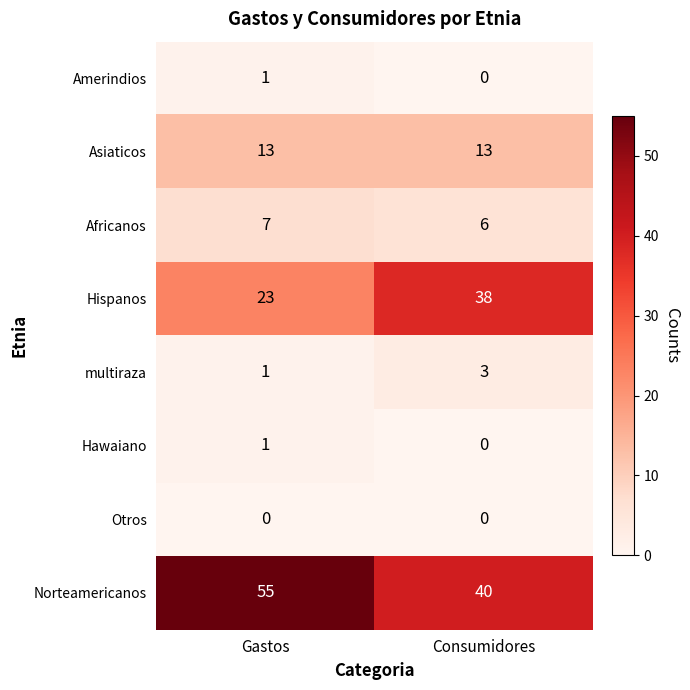

Is it true that Hispanos equals 38 at Consumidores?

True